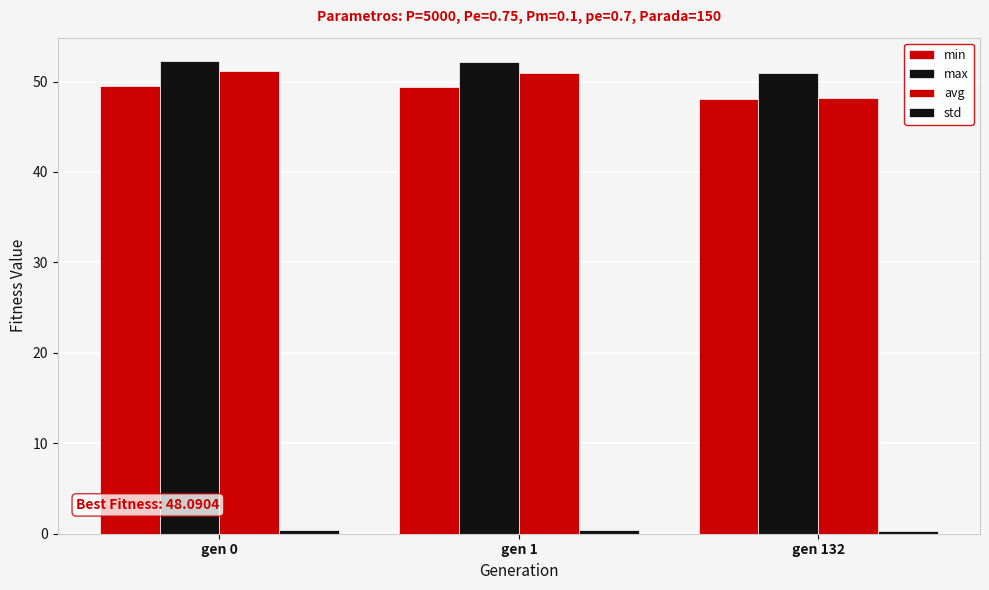

What is the average value of the max series?

51.8